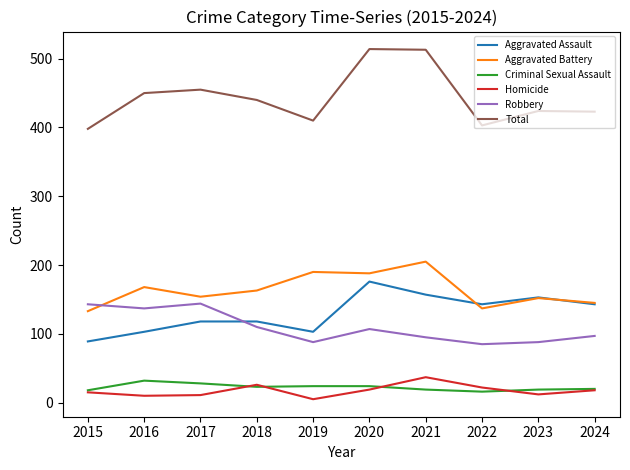

Where does the Homicide series first go above 18?

2018